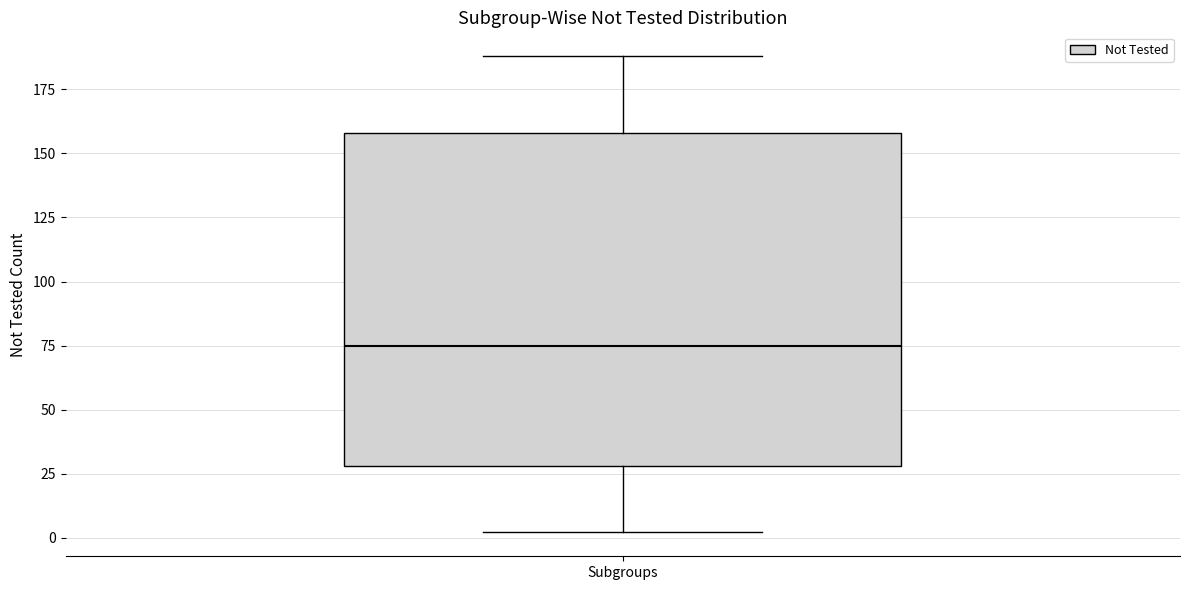

Where does the lower whisker of the box for Subgroups end on the y-axis? The values are not printed on the chart, so give them approximately, as read against the axis.

0